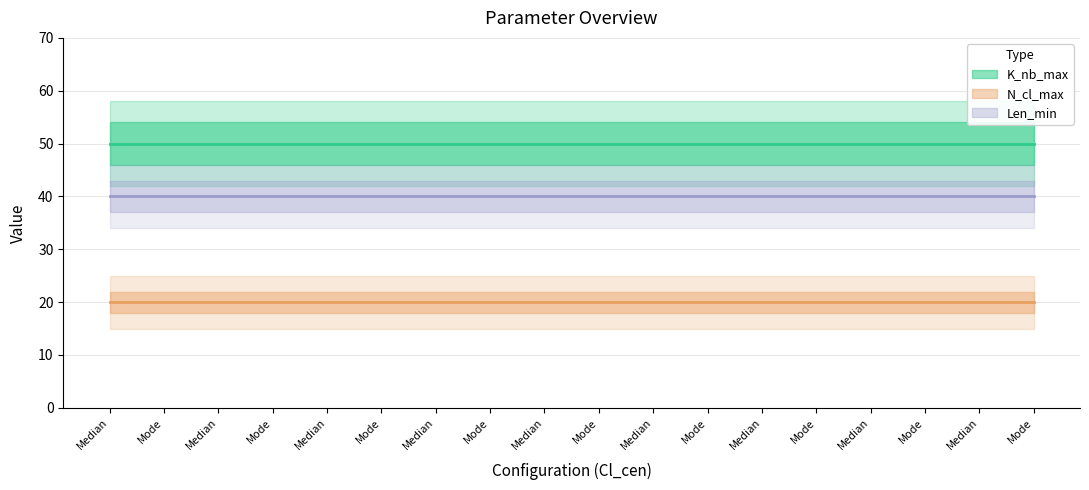

Where is K_nb_max nearest to the value 50?

Median